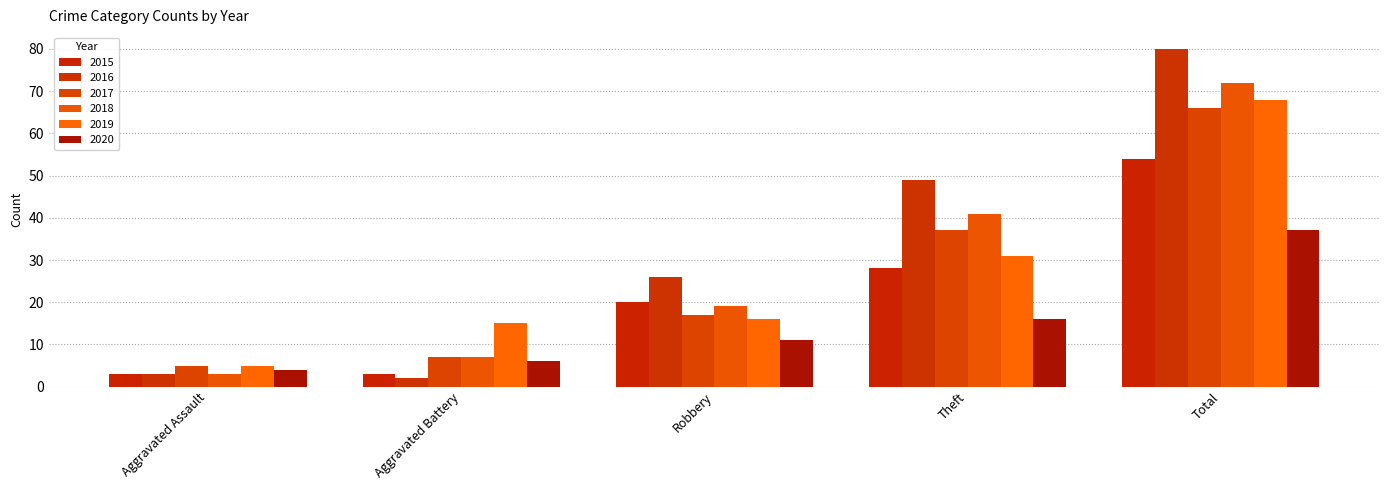

How many bars are there in each group?

6